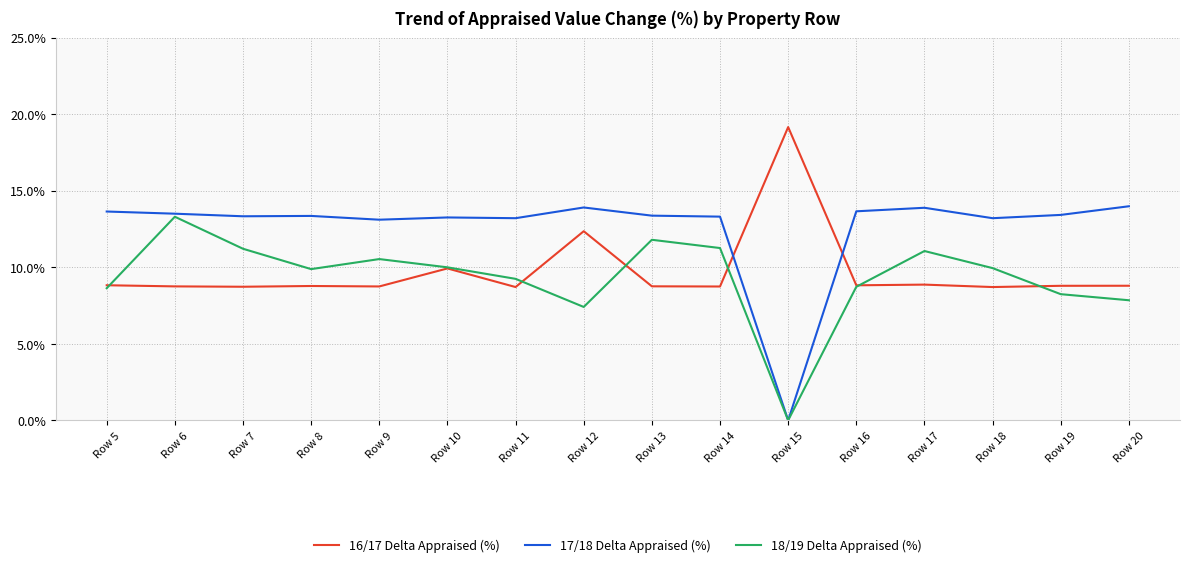

The 17/18 Delta Appraised (%) series shows 0.1 at Row 5. True or false?

False